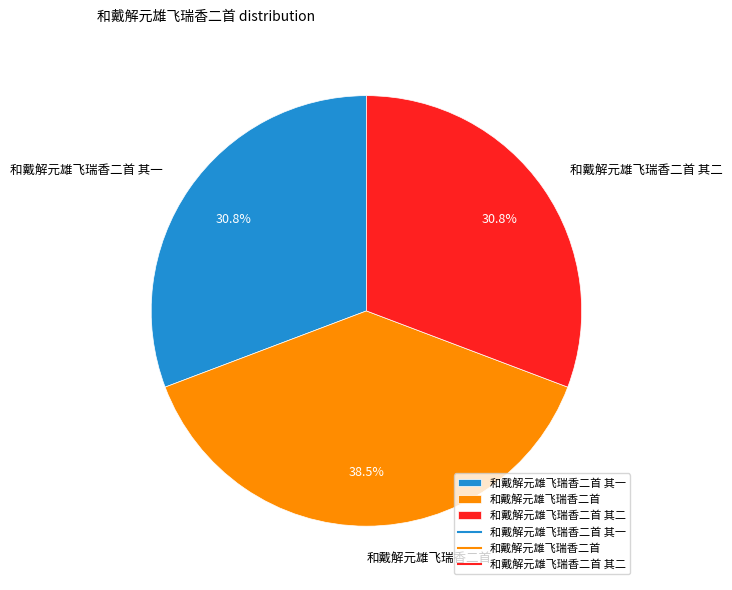

How many slices are in this pie chart?

3